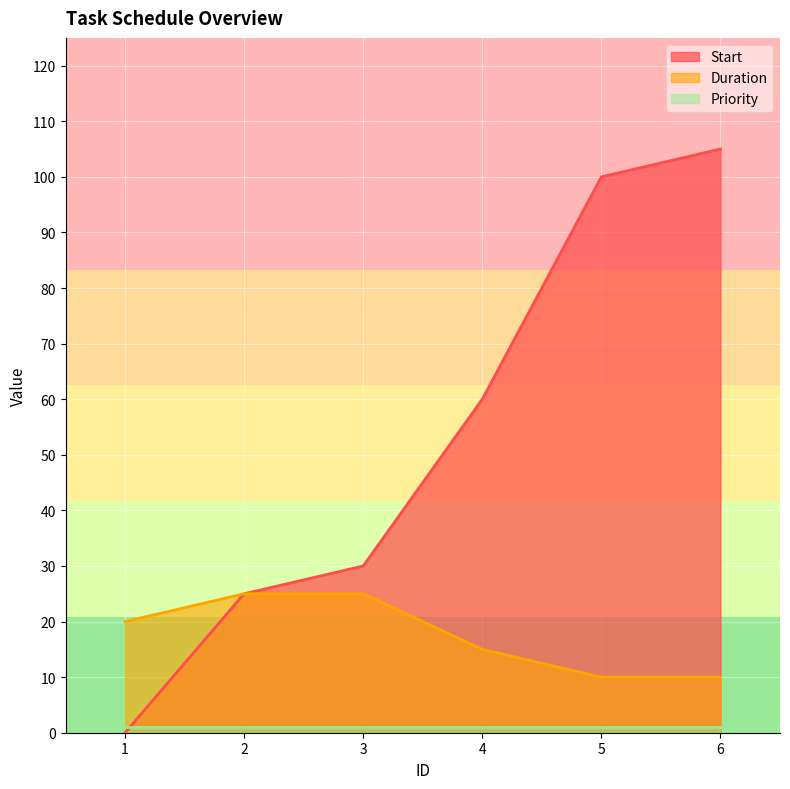

Rank the categories by Start value from lowest to highest.

1, 2, 3, 4, 5, 6